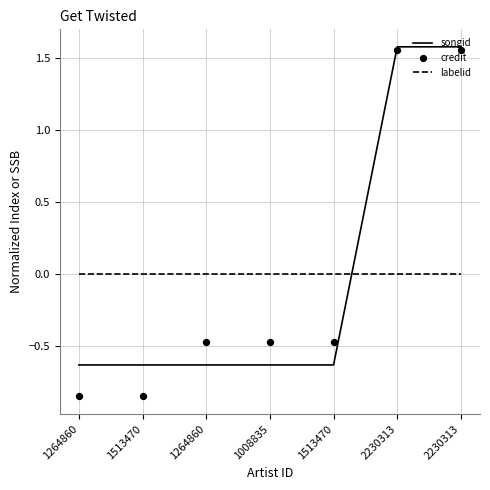

Which series reaches the maximum Y coordinate?

songid